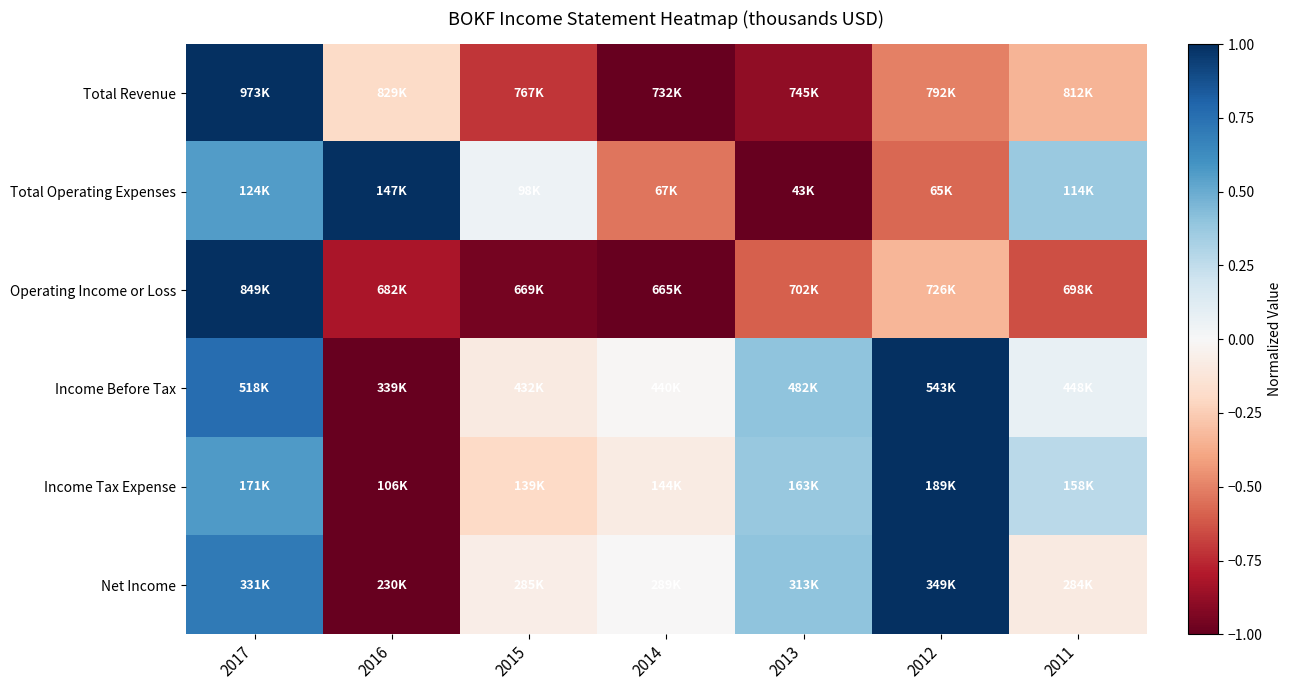

What is the difference between the highest and lowest values at 2012?

1.6